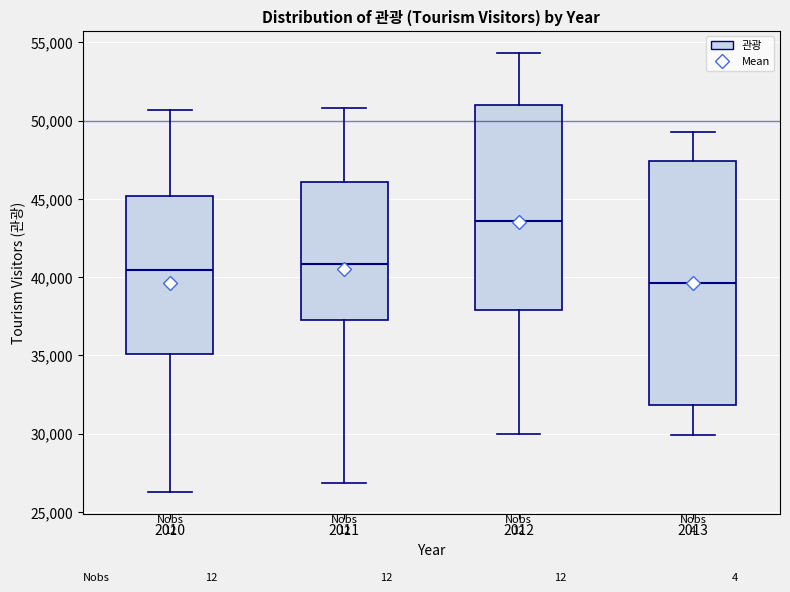

Comparing the boxes themselves (not the whiskers), which one is the tallest?

2013